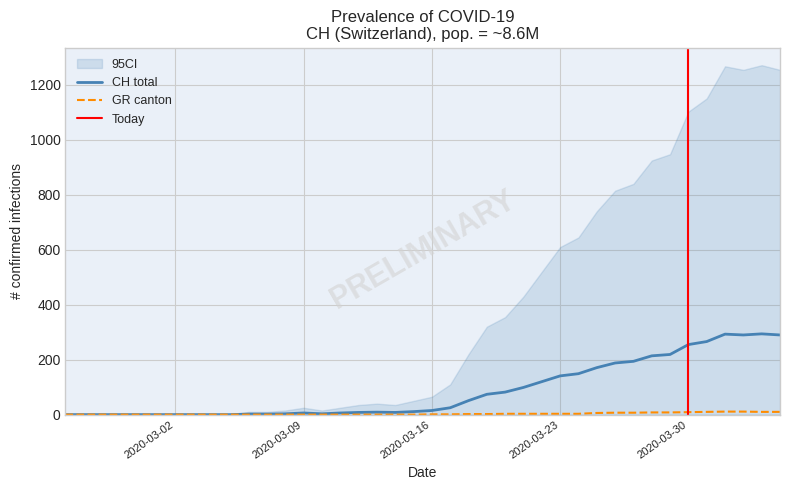

Reading left to right, list all the values displayed in this chart.

CH: 0	0	0	0	0	0	0	0	0	0	2	2	3	6	3	6	8	9	8	11	15	25	51	74	82	99	120	141	149	171	188	194	214	219	255	266	293	290	294	290
GR: 0	0	0	0	0	0	0	0	0	0	0	0	0	0	0	0	0	0	0	0	1	1	2	2	3	3	3	3	3	6	7	7	8	8	9	10	11	11	10	10